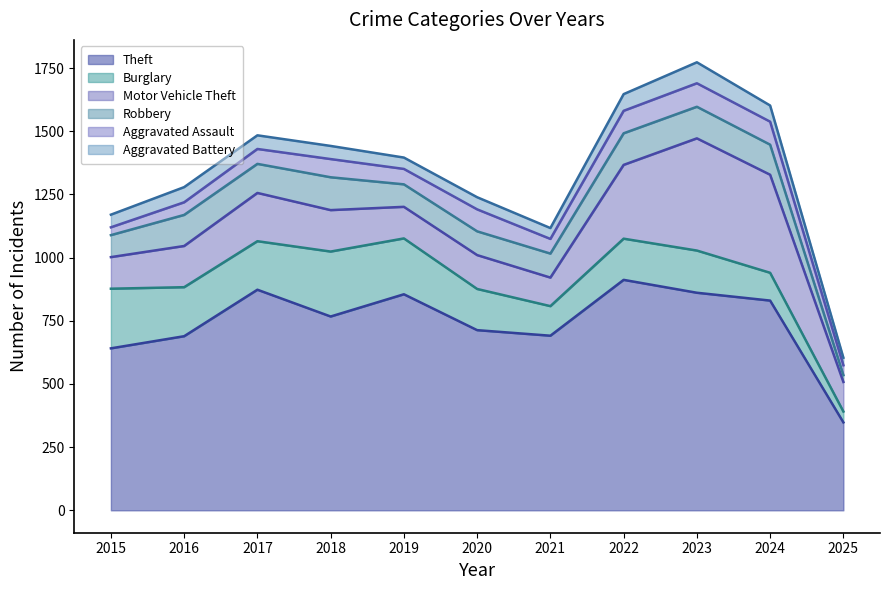

Which category has the lowest value in the Robbery series?

2025